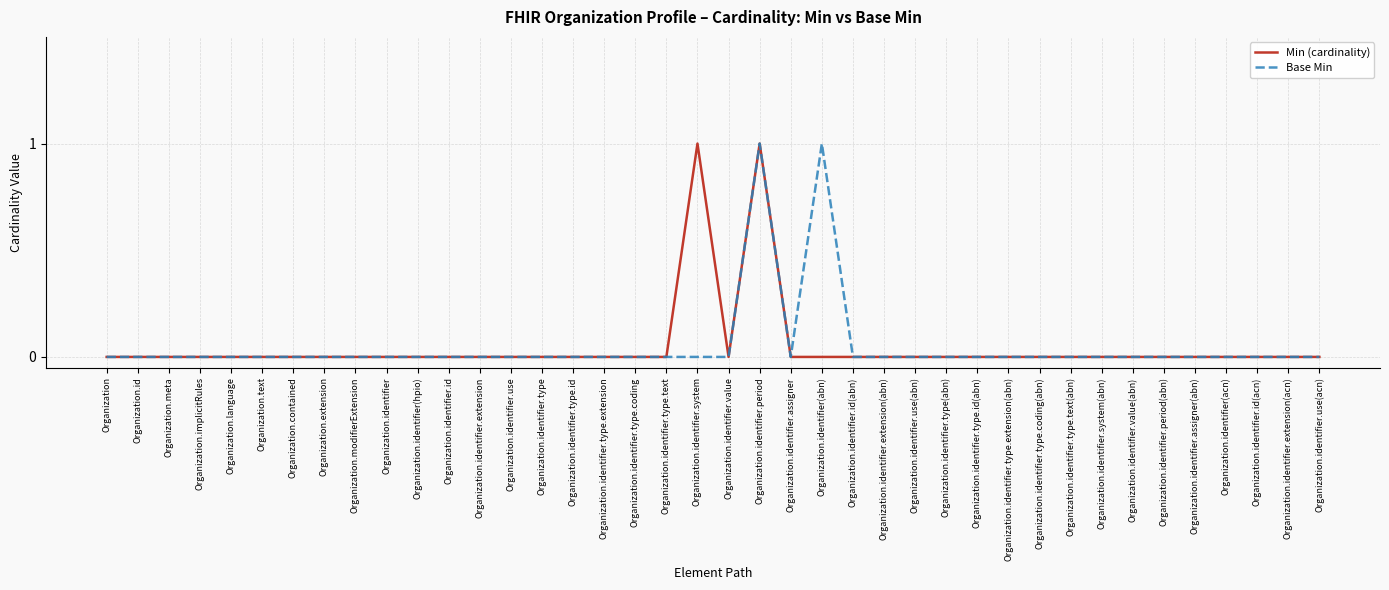

At which category is the sum across all series the highest?

Organization.identifier.period